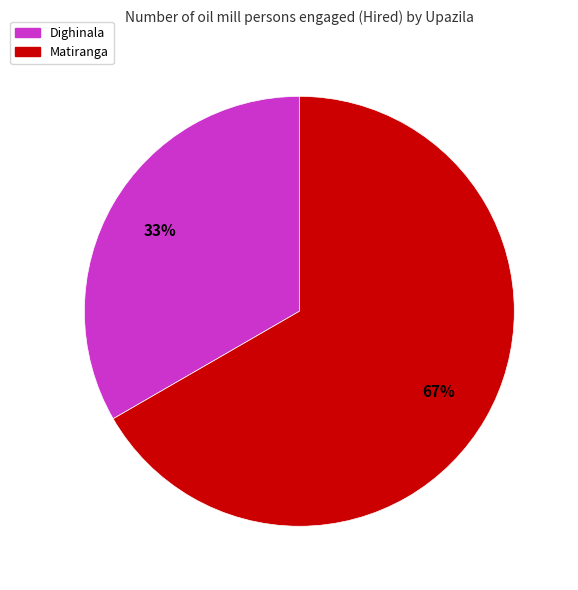

Which category has the biggest portion of the pie?

Matiranga